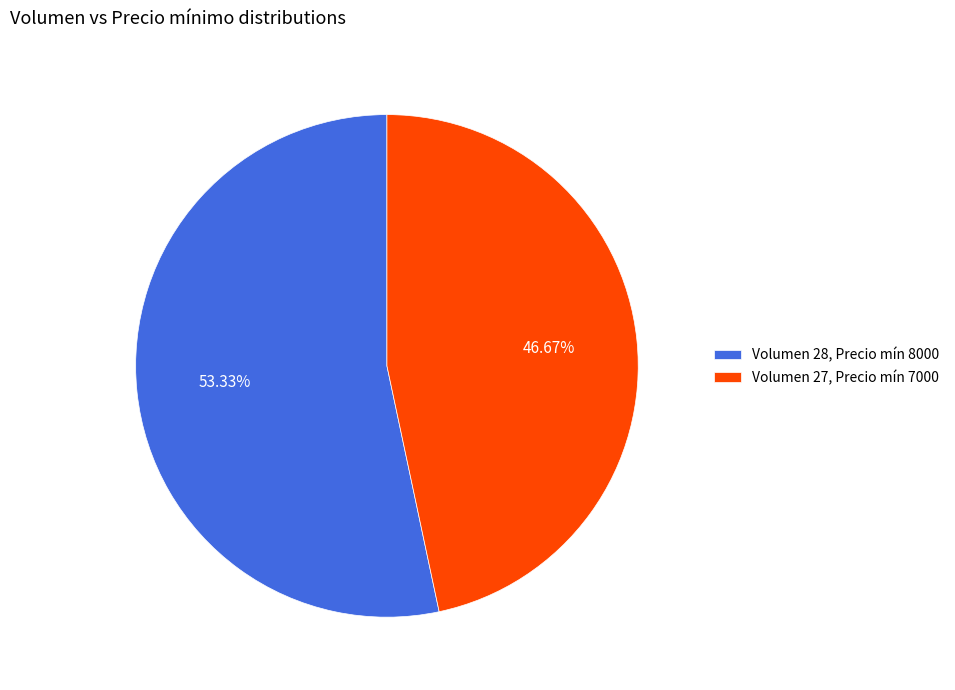

Count the number of slices in the pie.

2